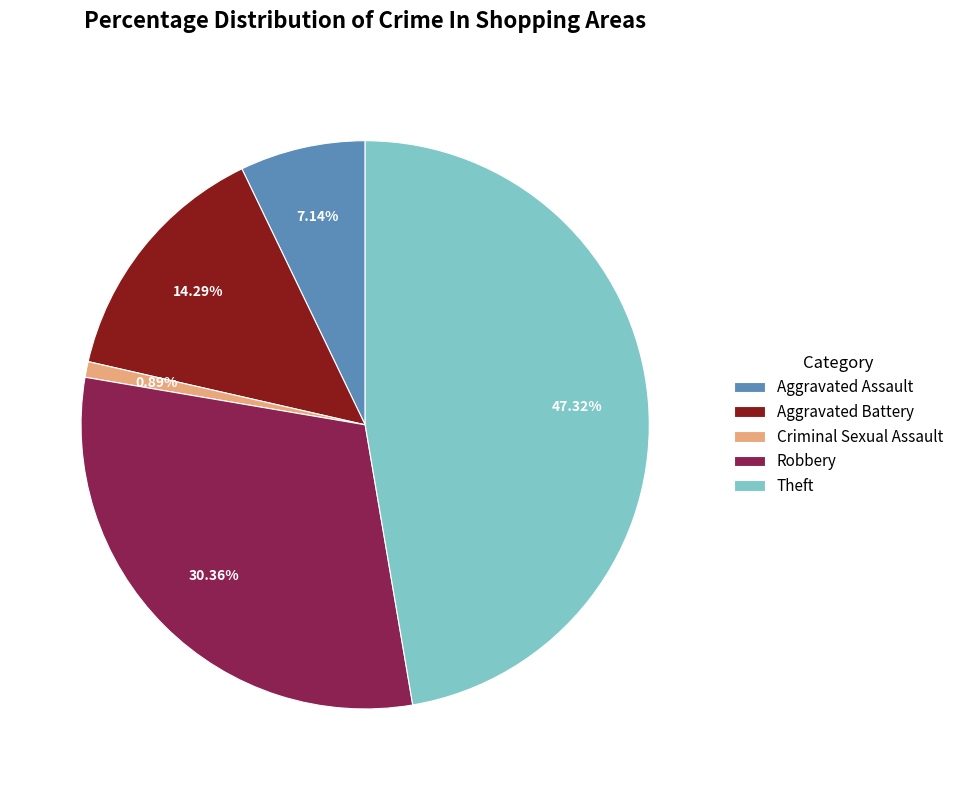

Count the number of slices in the pie.

5